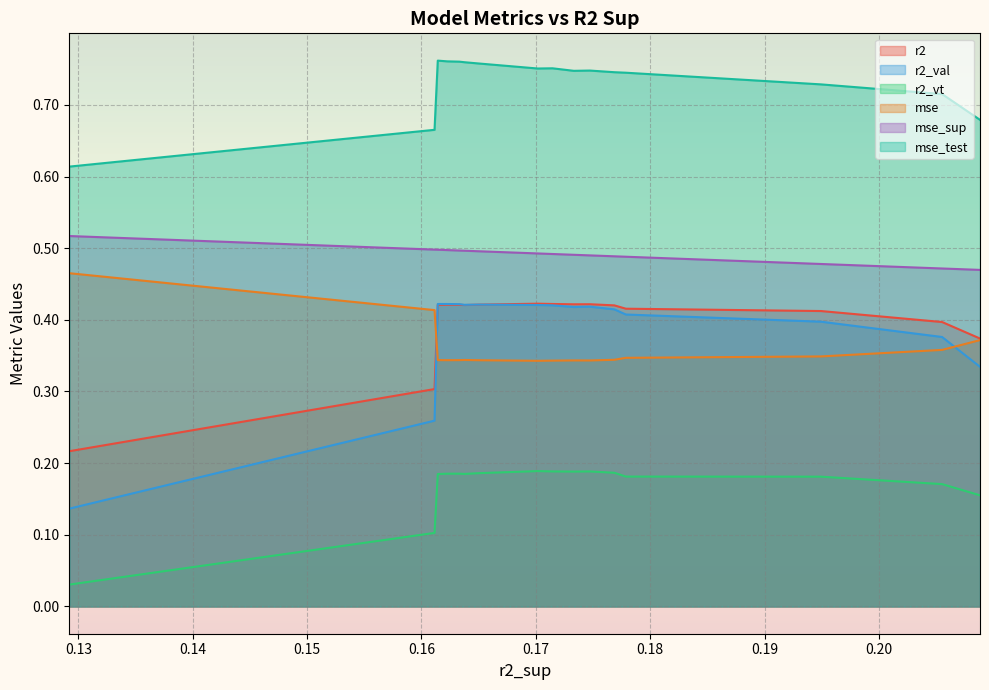

Which series has the widest spread of values?

r2_val